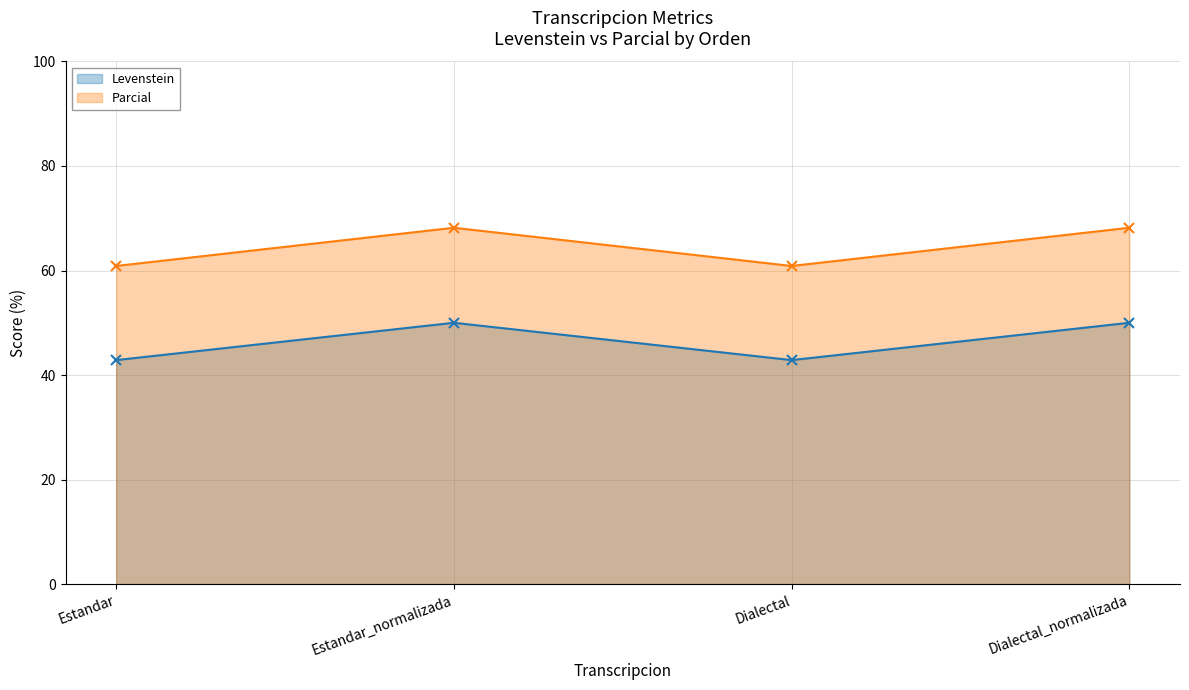

What is the maximum value shown in the chart?

68.2